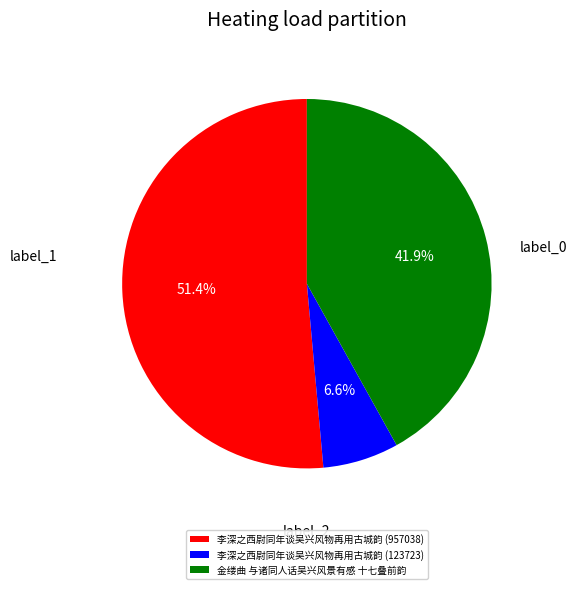

True or false: 李深之西尉同年谈吴兴风物再用古城韵 (123723) accounts for 1% of the total.

False